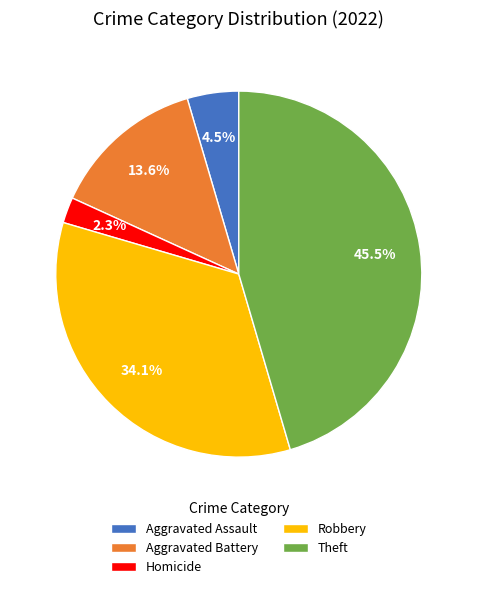

Count the number of slices in the pie.

5